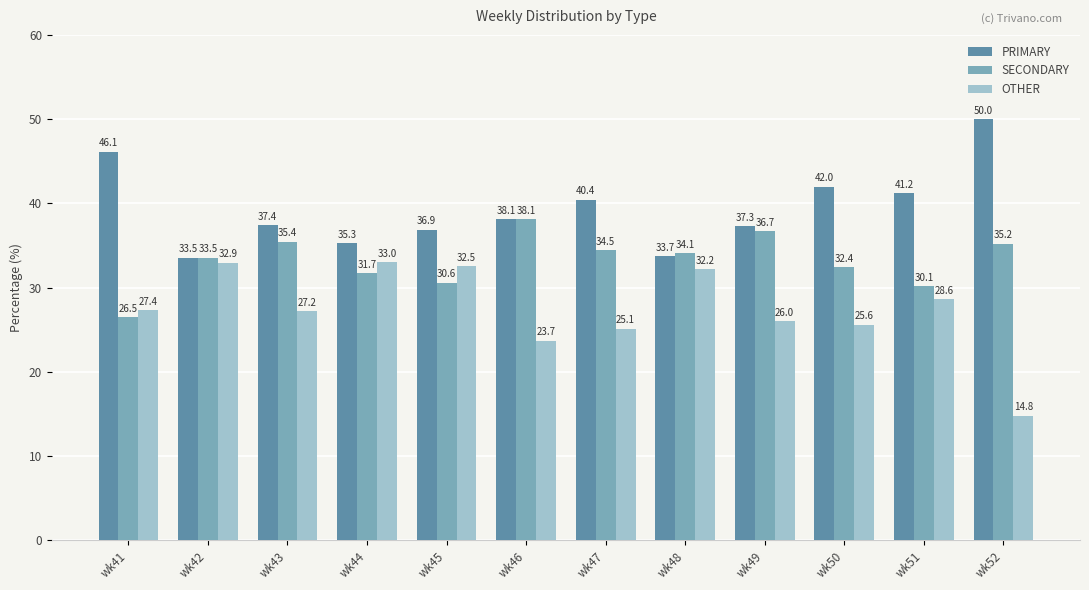

Is it true that OTHER equals 32.2 at wk48?

True